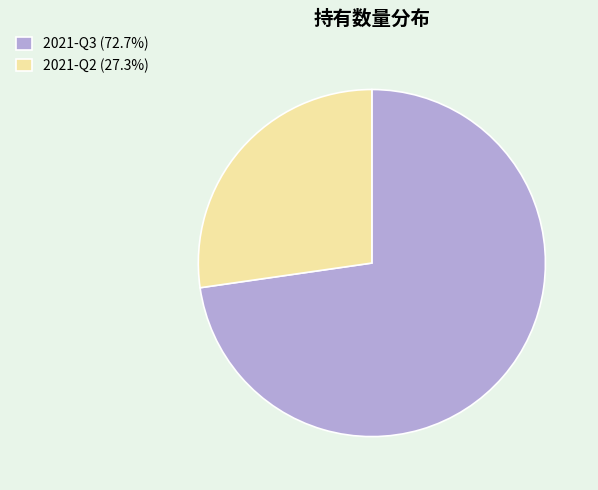

Between 2021-Q3 and 2021-Q2, which is larger?

2021-Q3